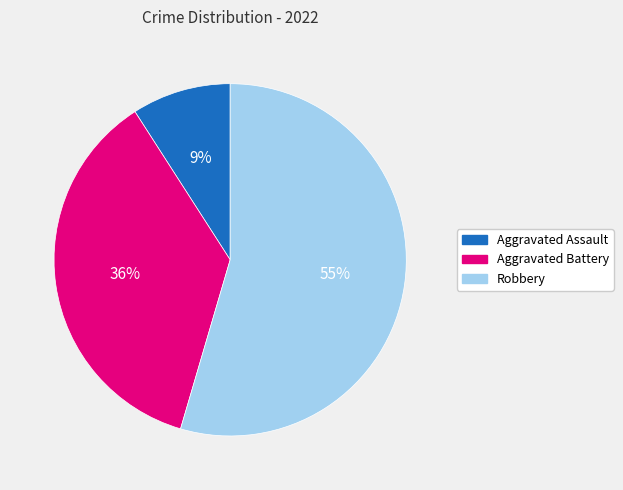

Is the sum of Aggravated Assault and Robbery greater than half?

Yes